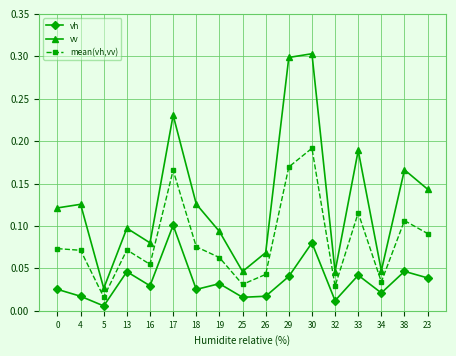

At which category does the chart reach its minimum across all series?

5